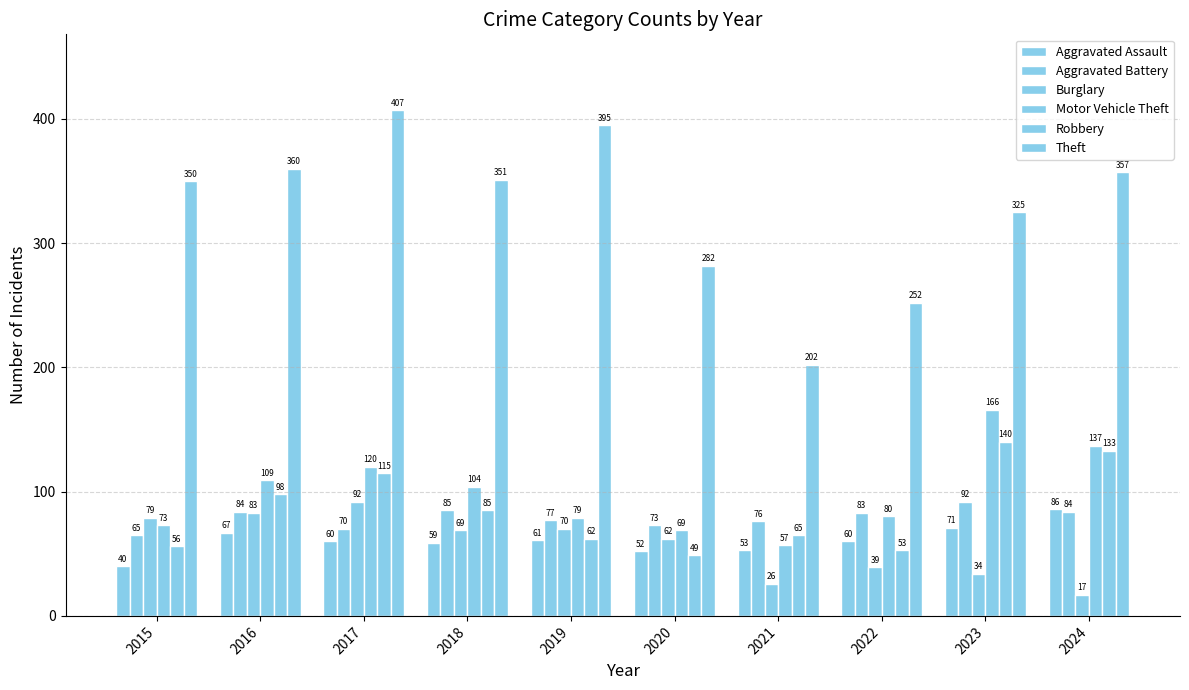

Which series has the largest total across all categories?

Theft